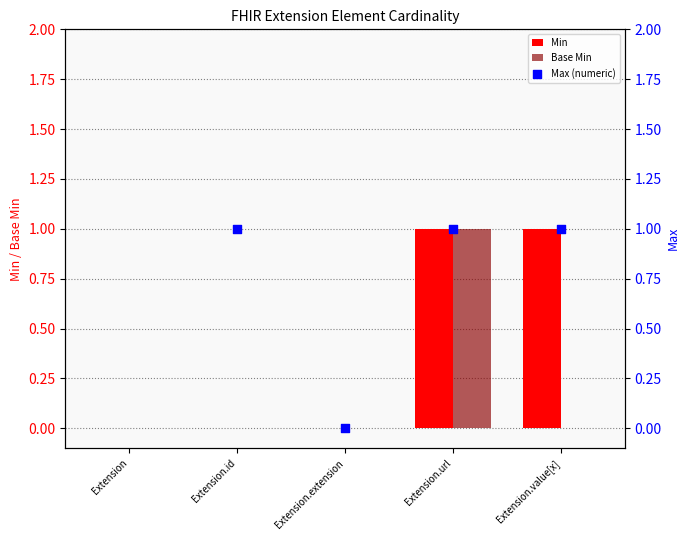

At how many categories does at least one series exceed 0?

3